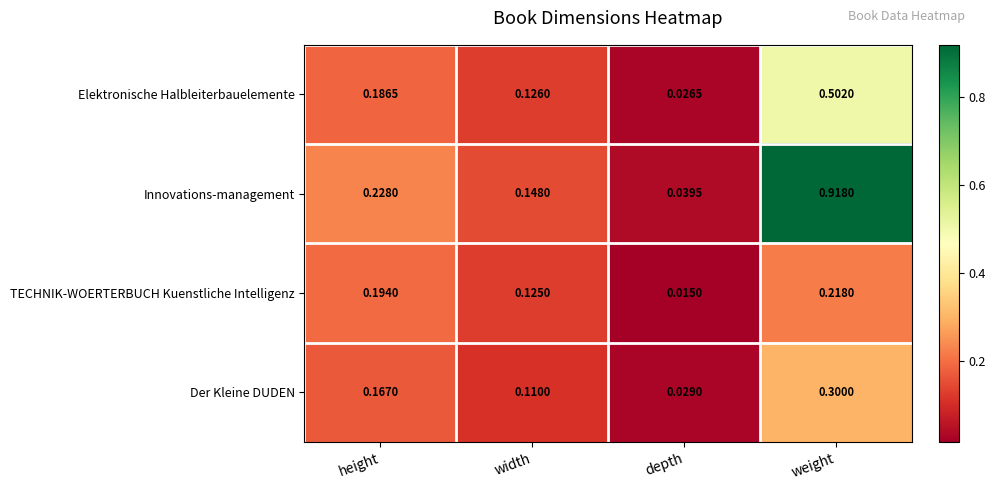

Where is Elektronische Halbleiterbauelemente nearest to the value 0?

depth